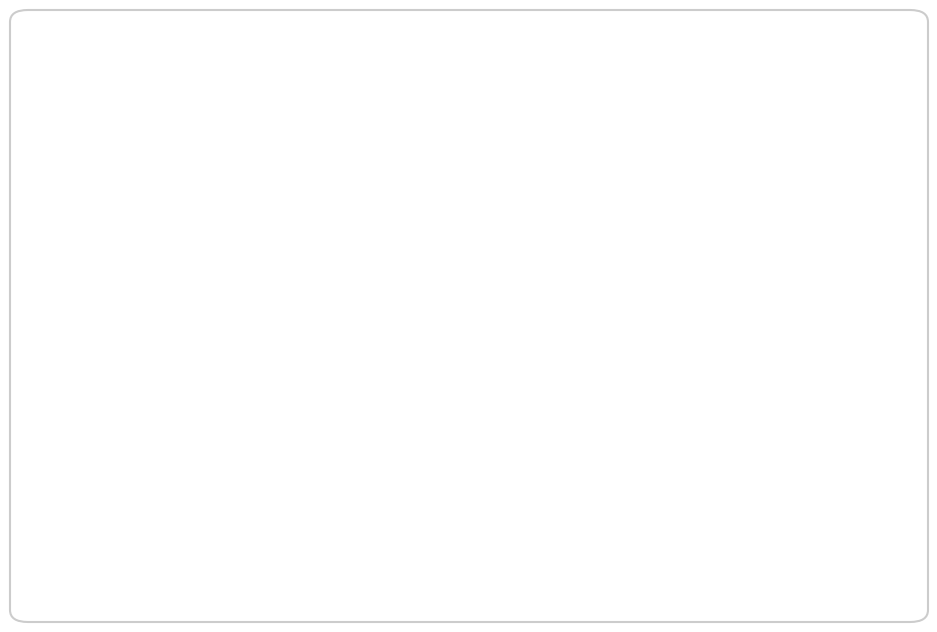

Which slice is the largest?

Level 1 (EXP 630): 67%